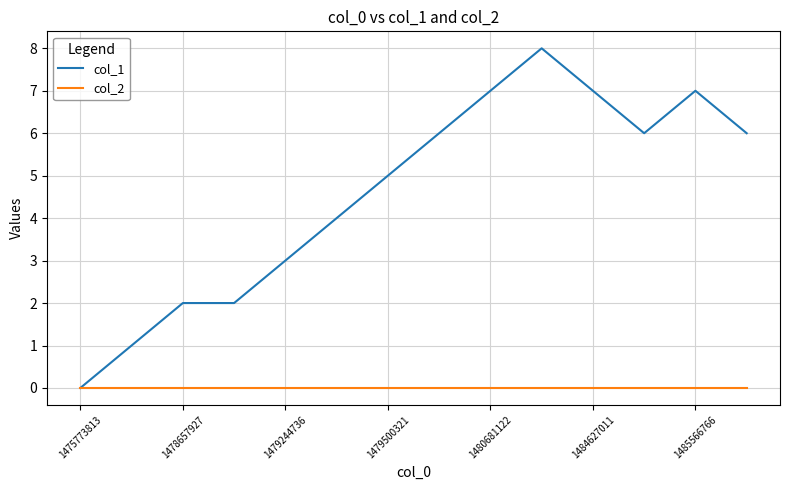

Which series has the largest total across all categories?

col_1